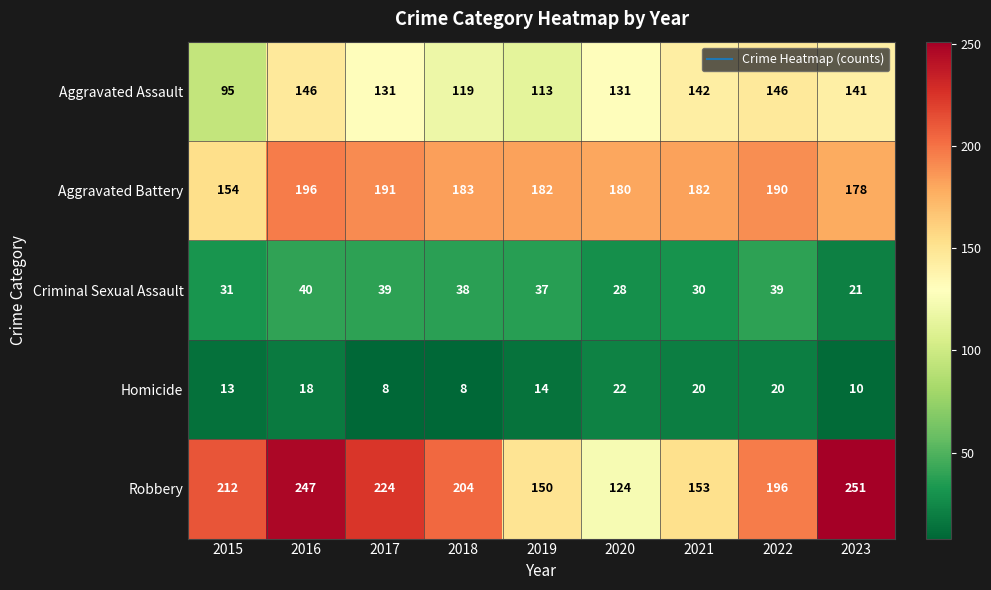

What is the maximum value shown in the chart?

251